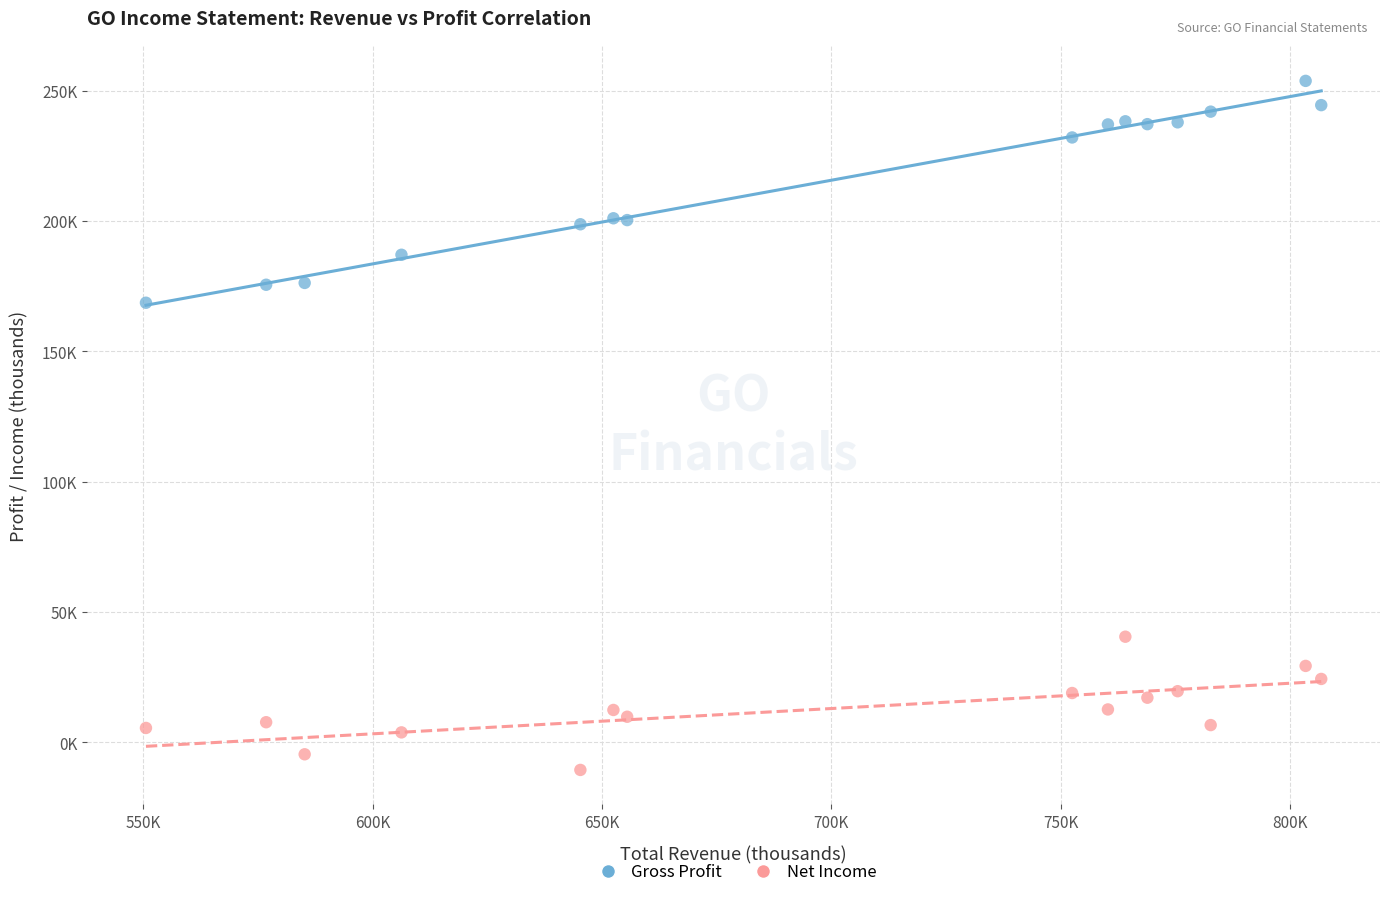

Which series reaches the minimum Y coordinate?

Net Income